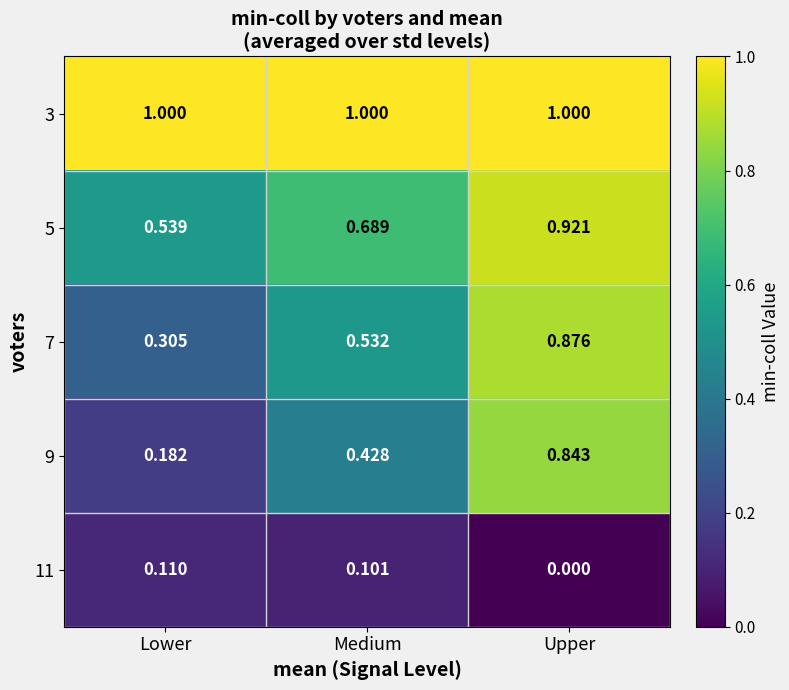

At how many categories does at least one series exceed 0?

3